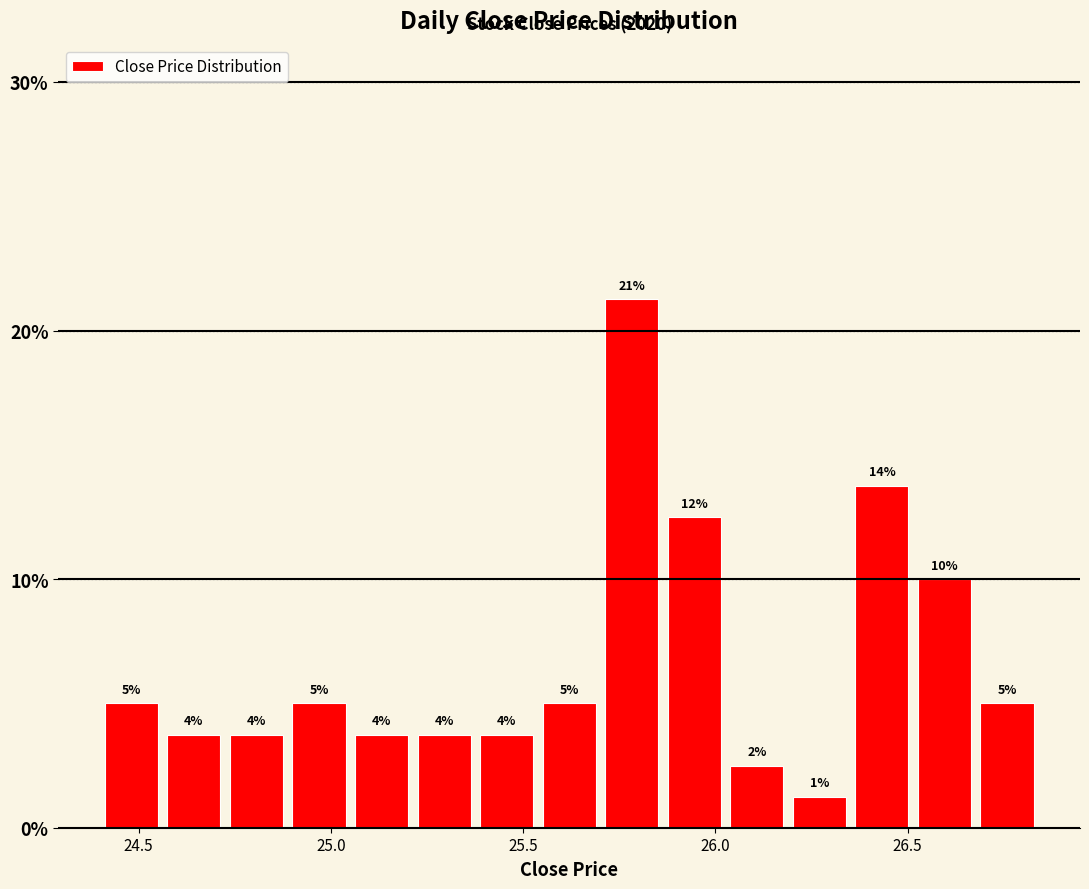

Read against the x-axis, roughly where is the centre of the tallest bar?

25.80